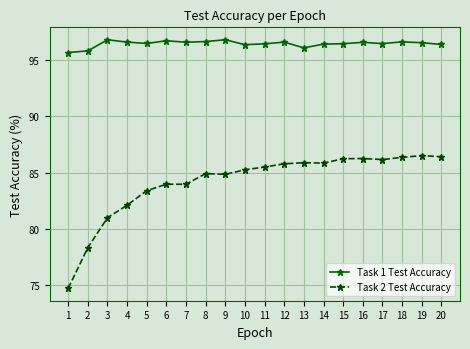

True or false: Task 2 Test Accuracy has more than 1 interior local peaks.

True